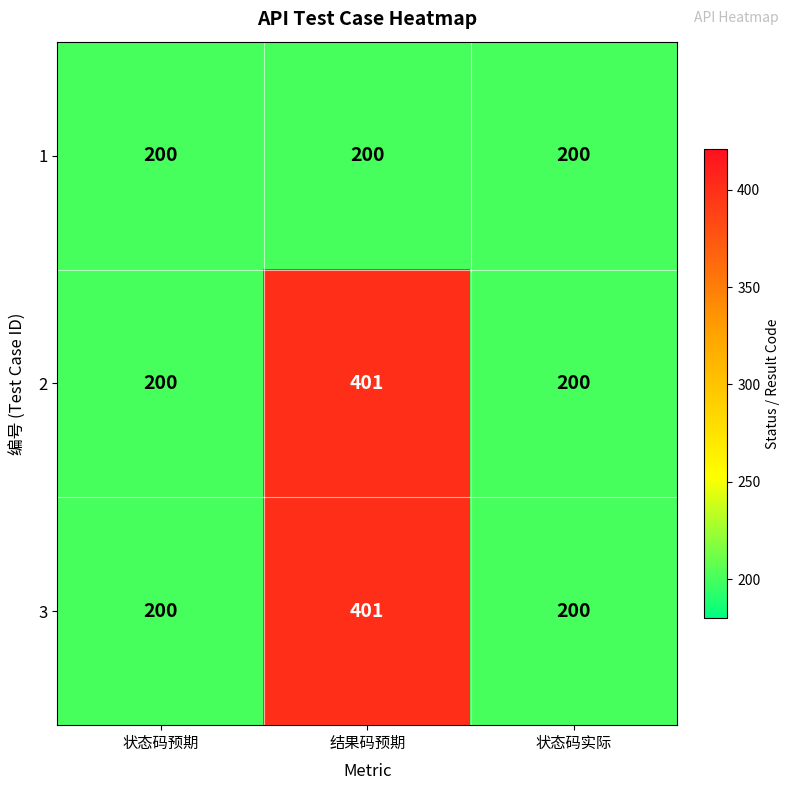

True or false: 3 has a value of 401 at 结果码预期.

True